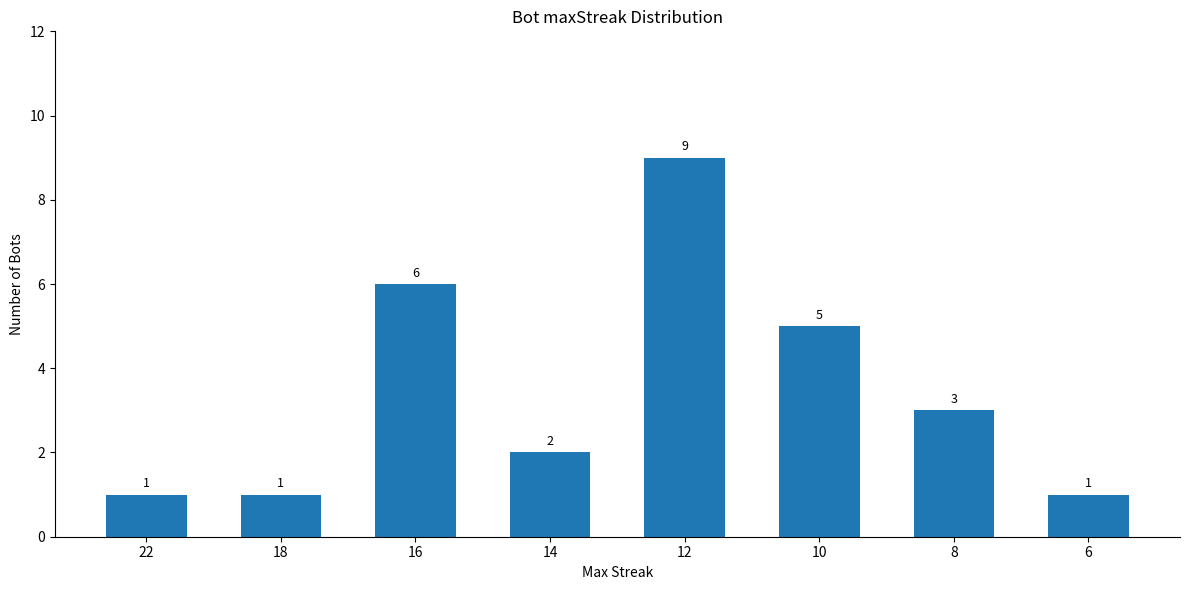

Reading left to right, extract all data points from this chart.

1	1	6	2	9	5	3	1